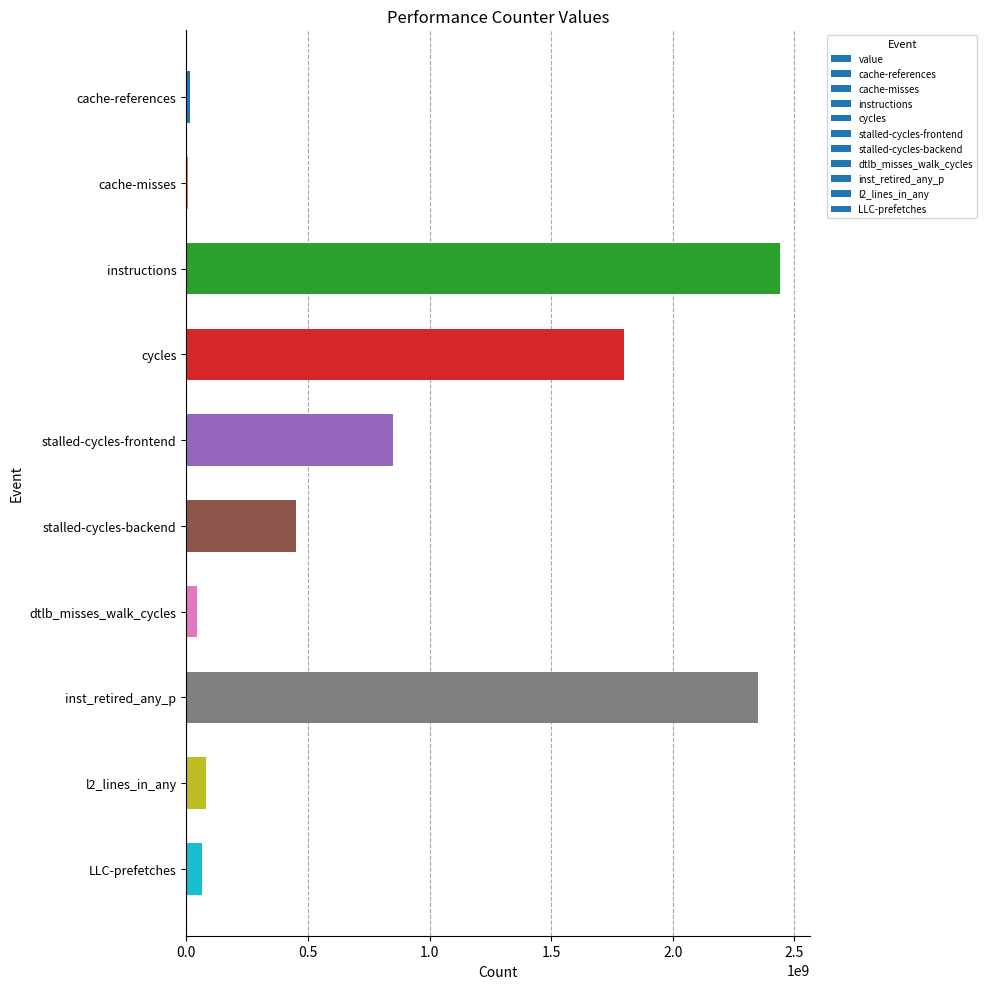

At which category does the chart reach its peak across all series?

instructions